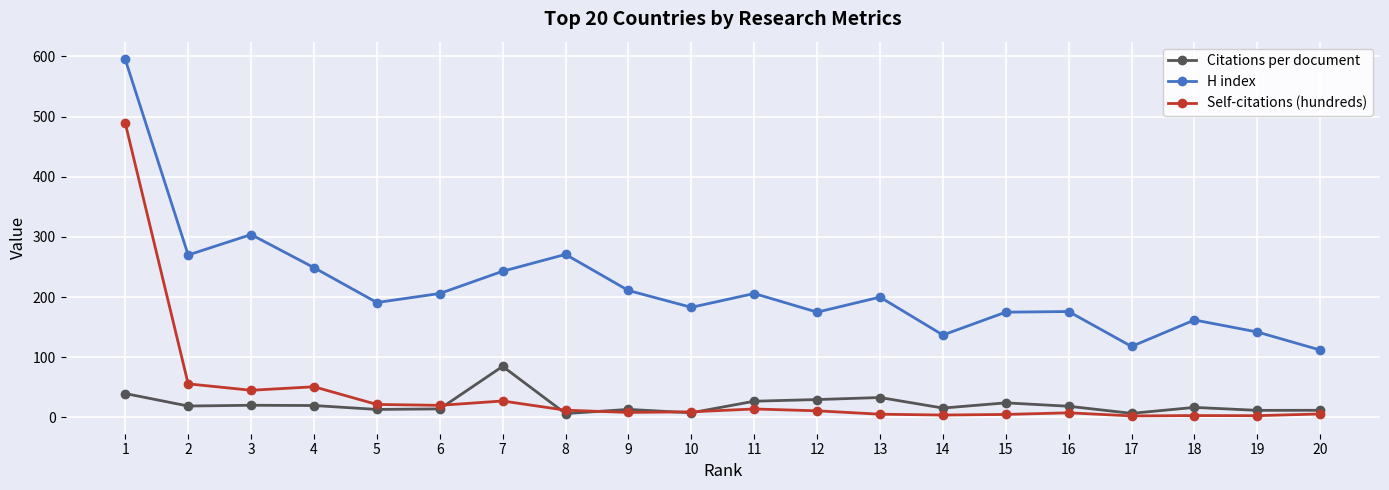

Which category has the highest value in the Self-citations (hundreds) series?

1